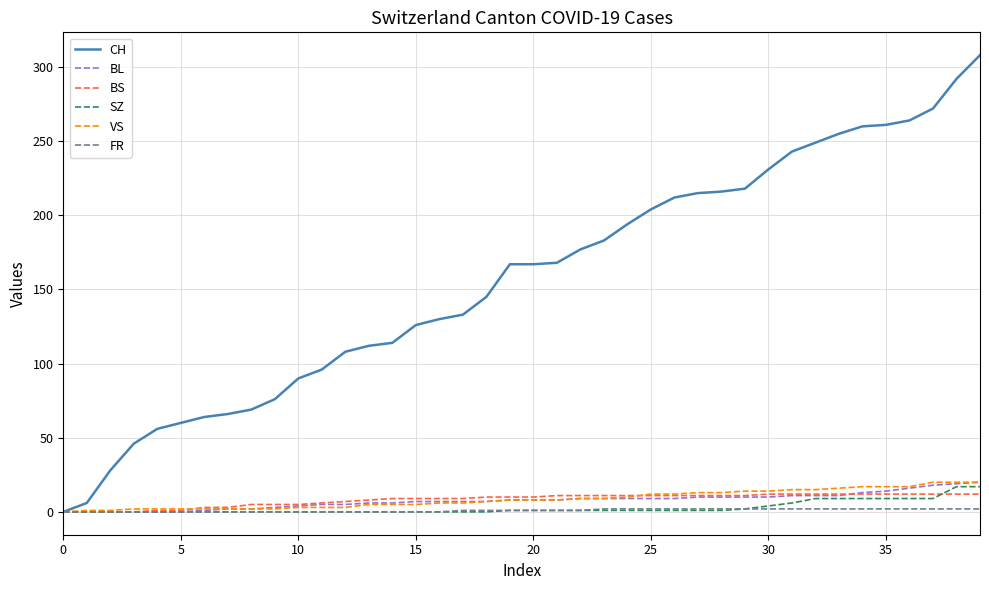

Which series has the widest spread of values?

CH